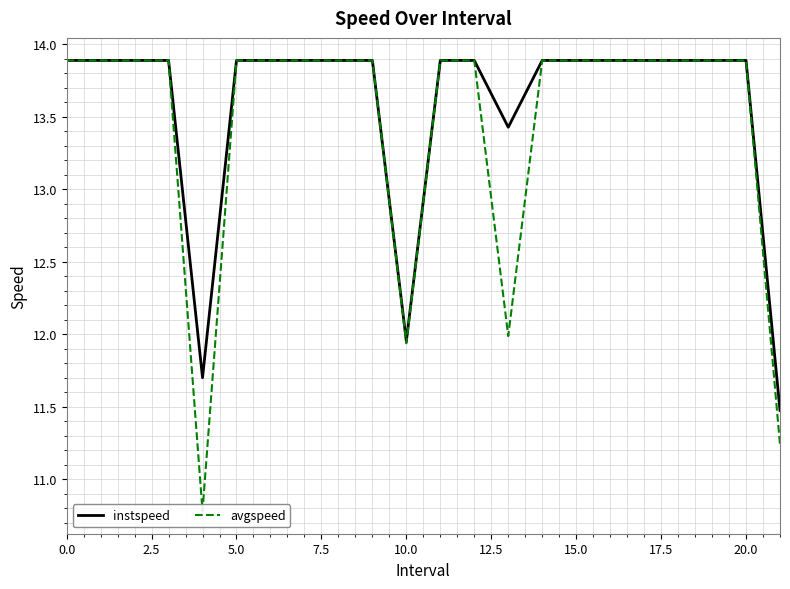

What is the average value of the avgspeed series?

13.5